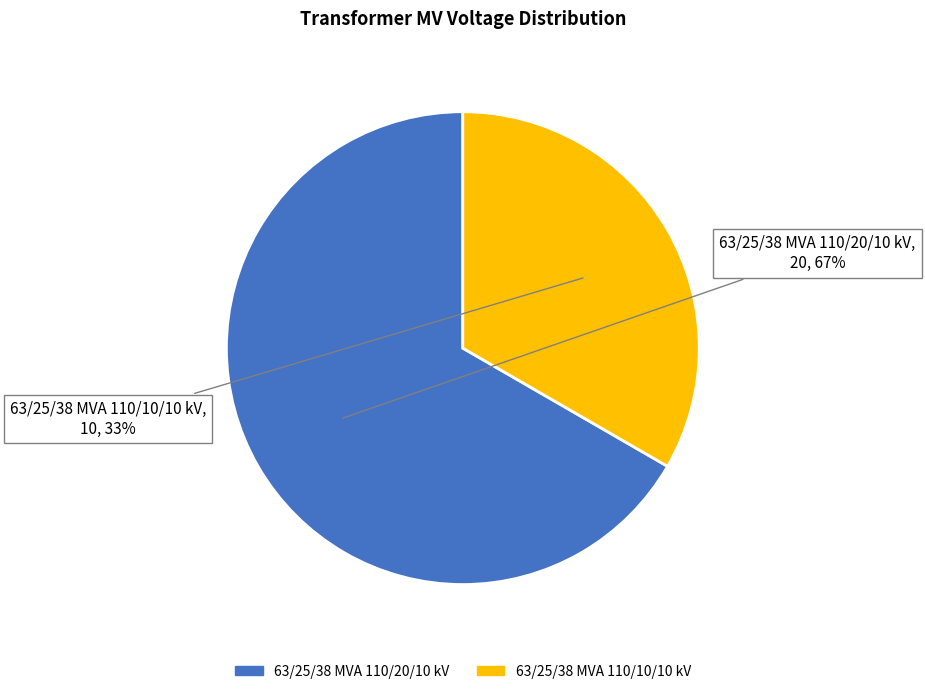

Between 63/25/38 MVA 110/20/10 kV and 63/25/38 MVA 110/10/10 kV, which is larger?

63/25/38 MVA 110/20/10 kV